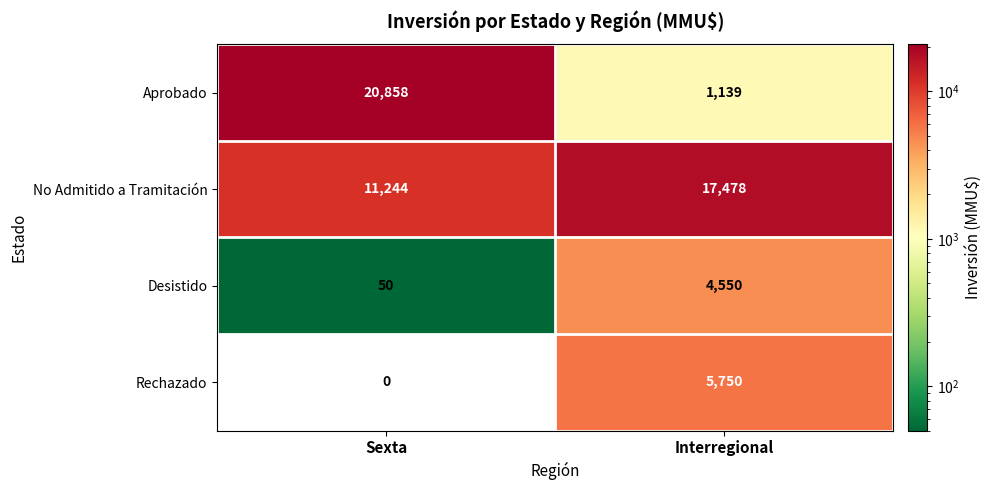

What is the average value of the Rechazado series?

2875